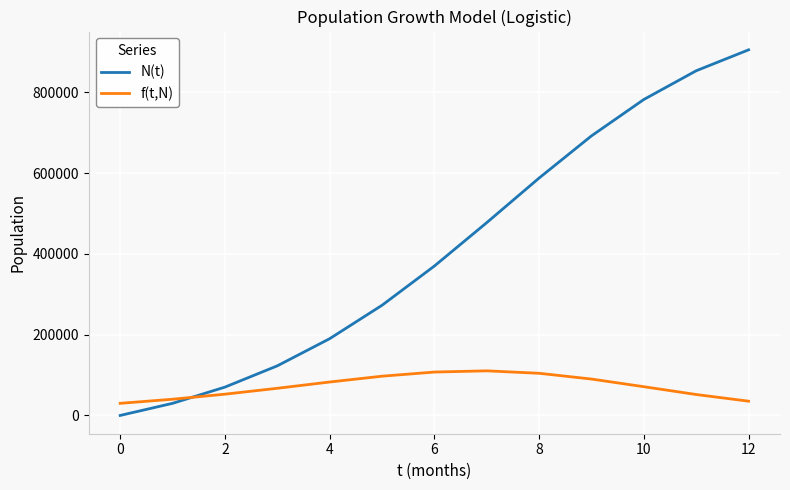

What is the maximum value shown in the chart?

905624.1